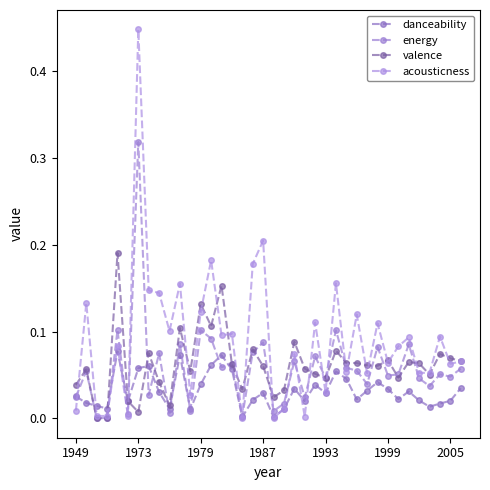

What is the difference between the second highest and second lowest values in the acousticness series?

0.2